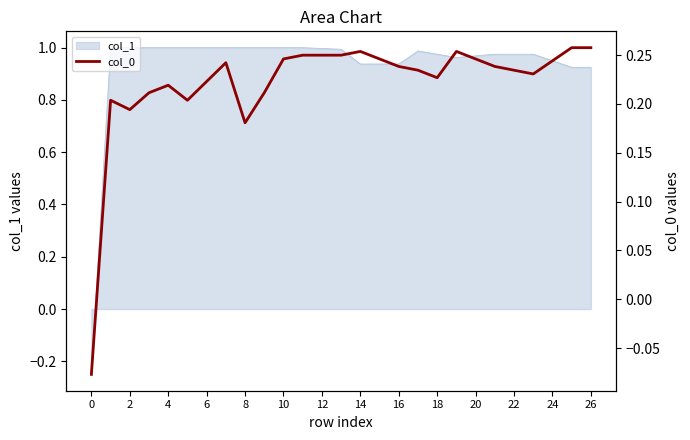

The value of col_1 at 2 is 1.0. True or false?

True